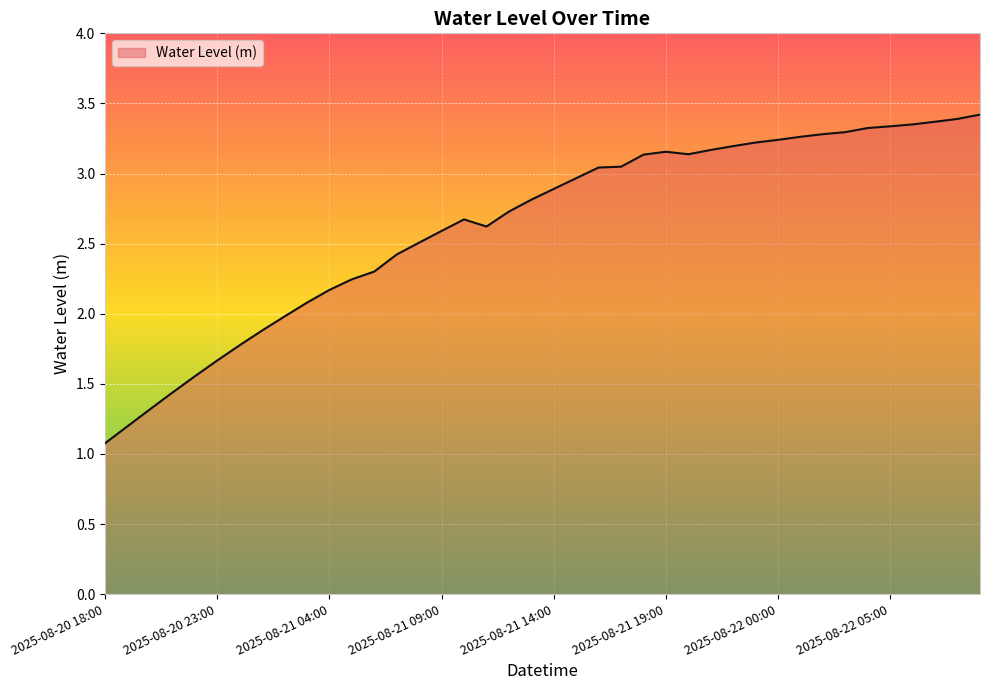

What is the minimum value shown in the chart?

1.1